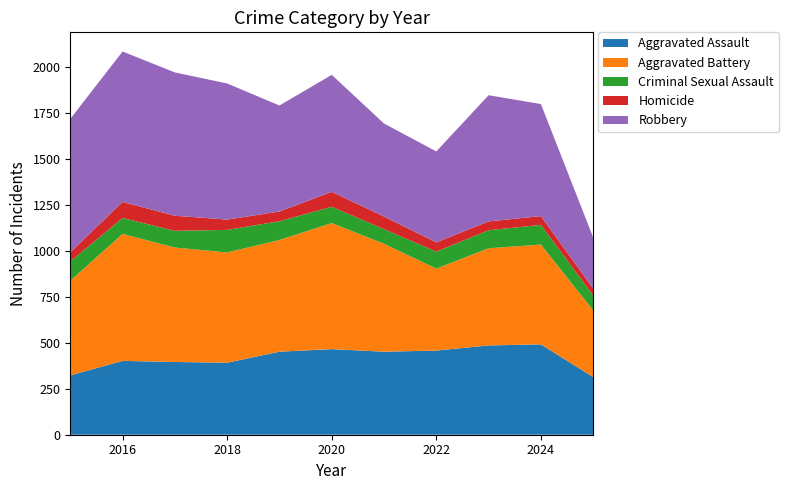

Reading left to right, transcribe all the data shown in this chart.

Aggravated Assault: 323	402	396	392	452	466	452	458	486	492	314
Aggravated Battery: 515	691	623	600	608	686	587	446	529	543	363
Criminal Sexual Assault: 105	87	91	123	102	89	80	93	98	107	81
Homicide: 50	87	82	56	53	81	69	50	48	48	38
Robbery: 726	819	780	741	577	637	506	495	687	610	278